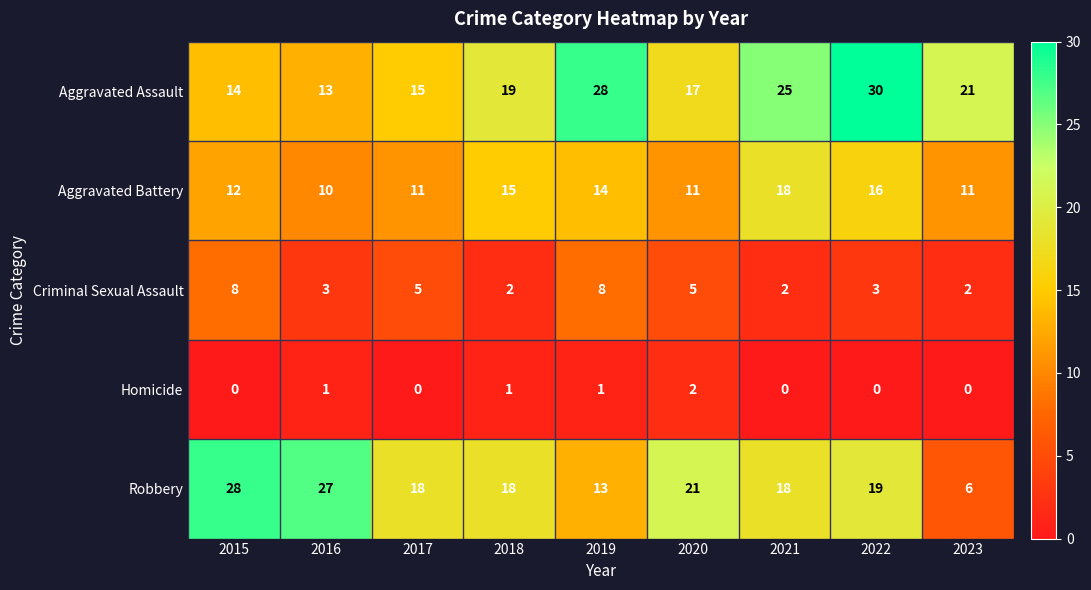

What is the sum of all Aggravated Assault values?

182